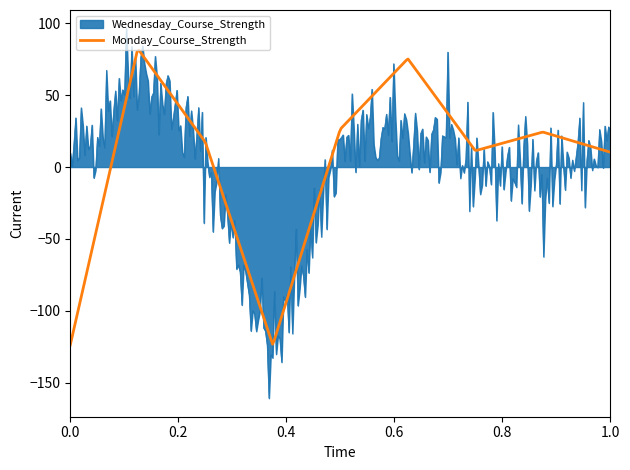

Rank the series by their maximum value, from lowest to highest.

Monday_Course_Strength, Wednesday_Course_Strength